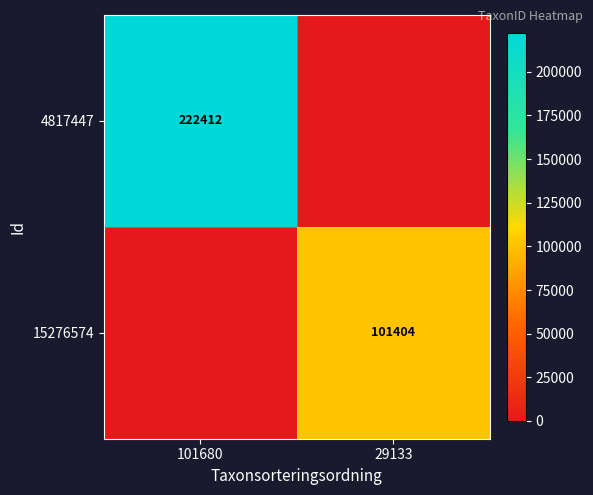

Is it true that 4817447 equals 222412 at 101680?

True